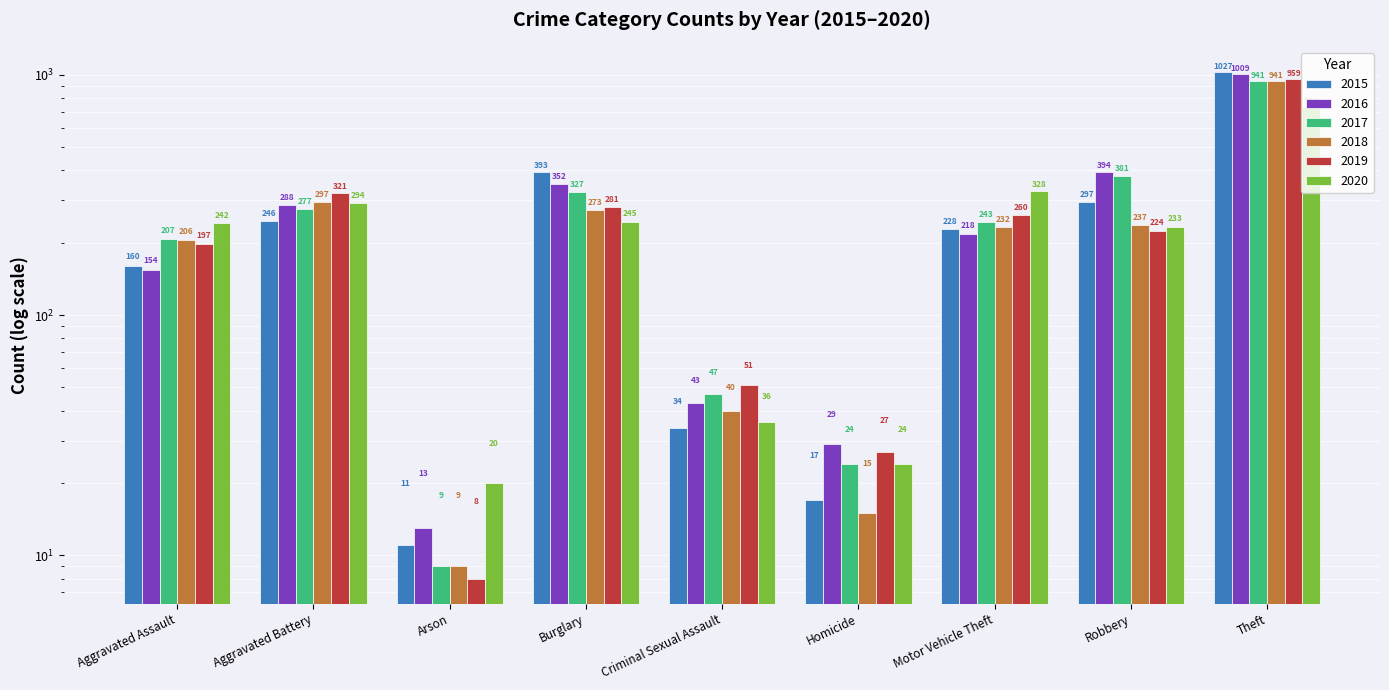

What is the difference between the second highest and second lowest values in the 2020 series?

304